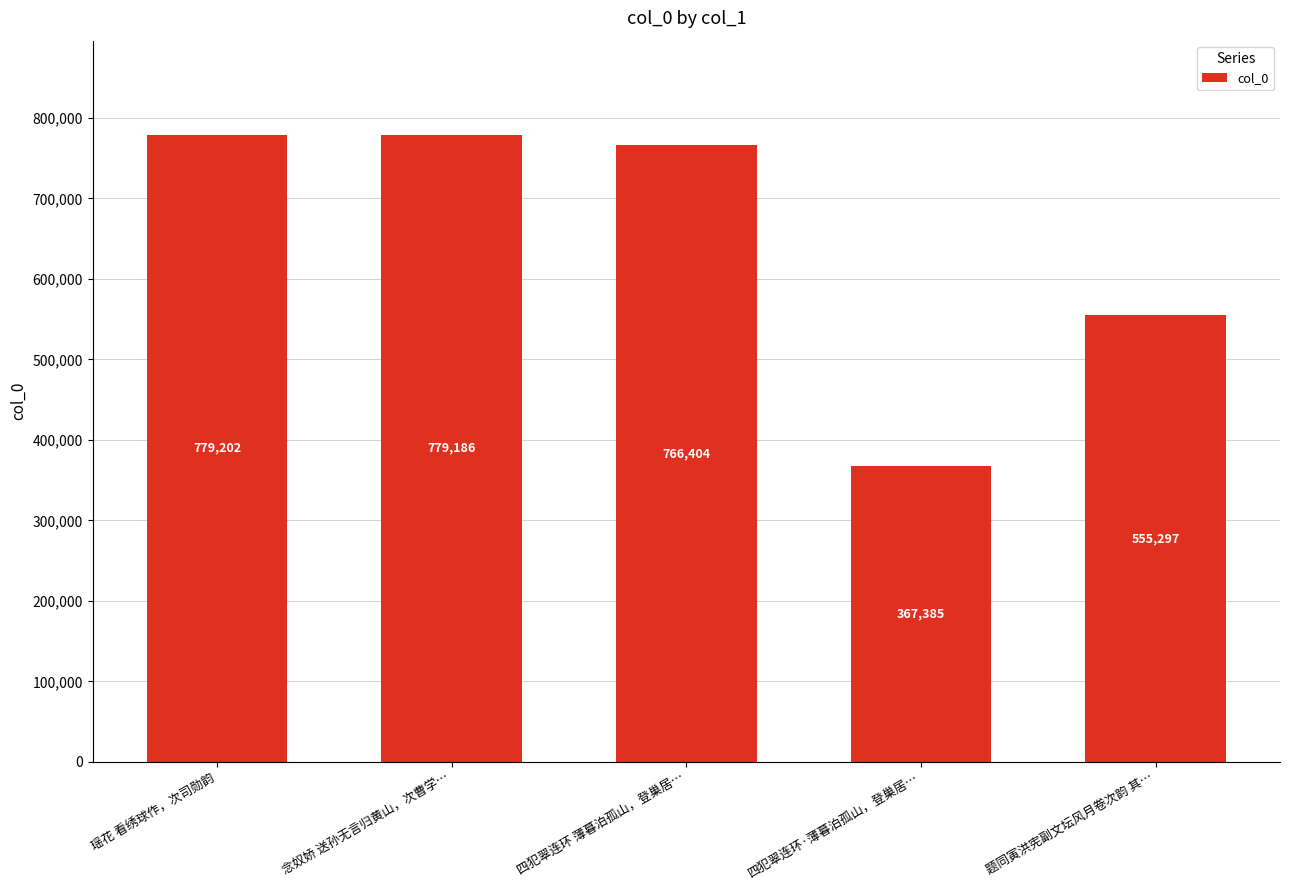

Rank the categories by value from highest to lowest.

瑶花 看绣球作，次司勋韵, 念奴娇 送孙无言归黄山，次曹学…, 四犯翠连环 薄暮泊孤山，登巢居…, 题同寅洪宪副文坛风月卷次韵 其…, 四犯翠连环·薄暮泊孤山，登巢居…